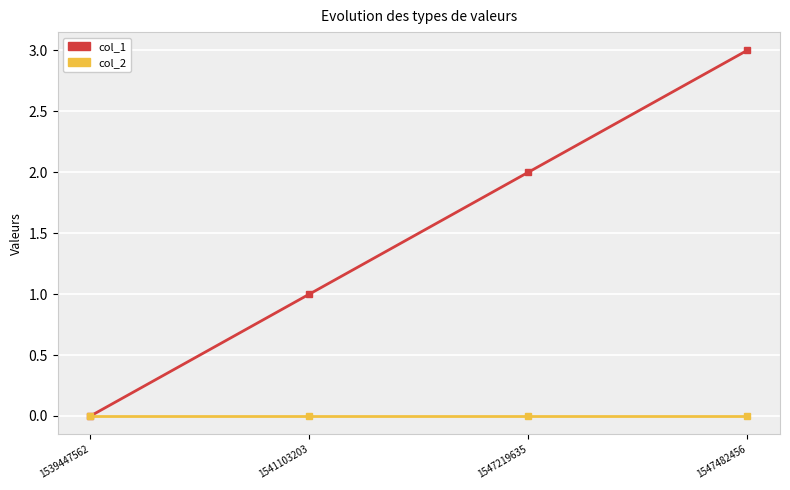

Is it true that col_2 equals 0 at 1541103203?

True